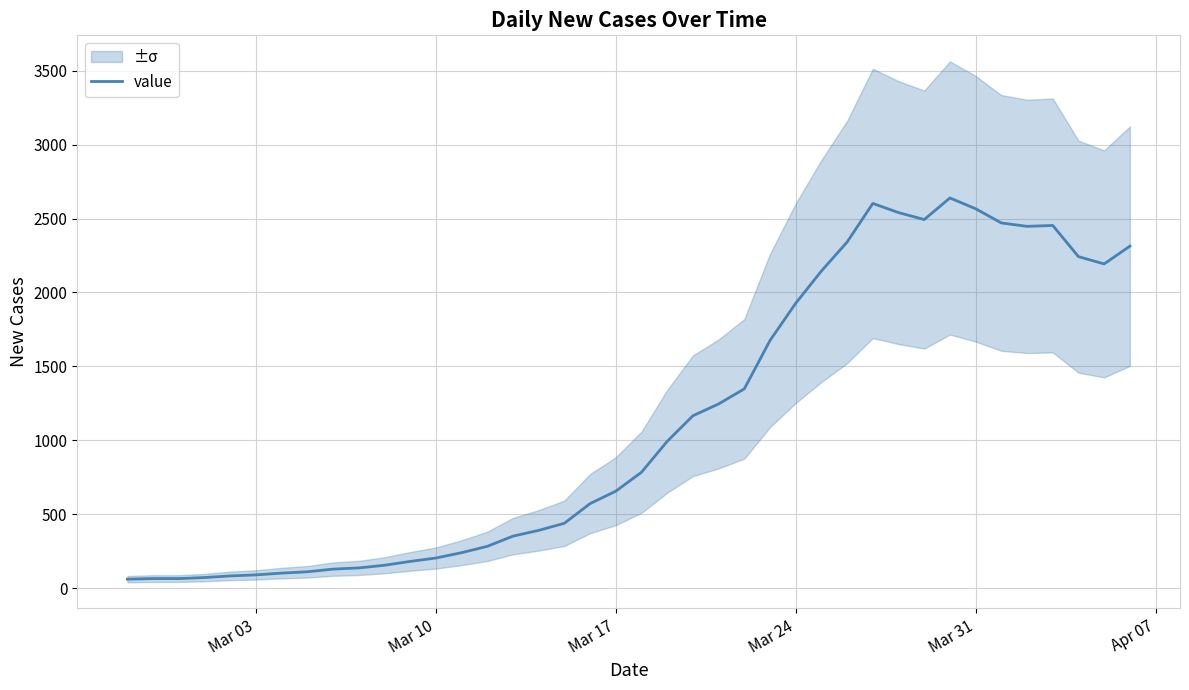

The value of value at Mar 17 is 1000. True or false?

False